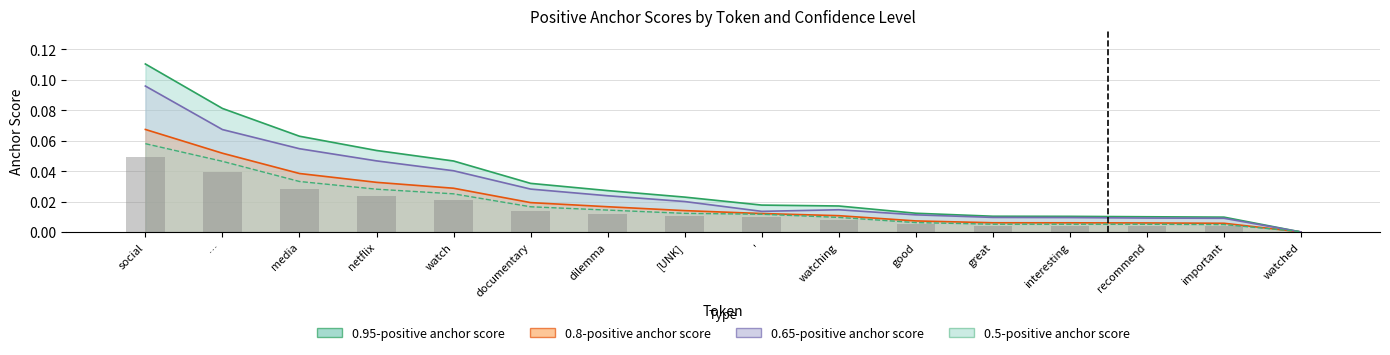

What is the difference between the second highest and minimum values in the 0.8-positive anchor score series?

0.1